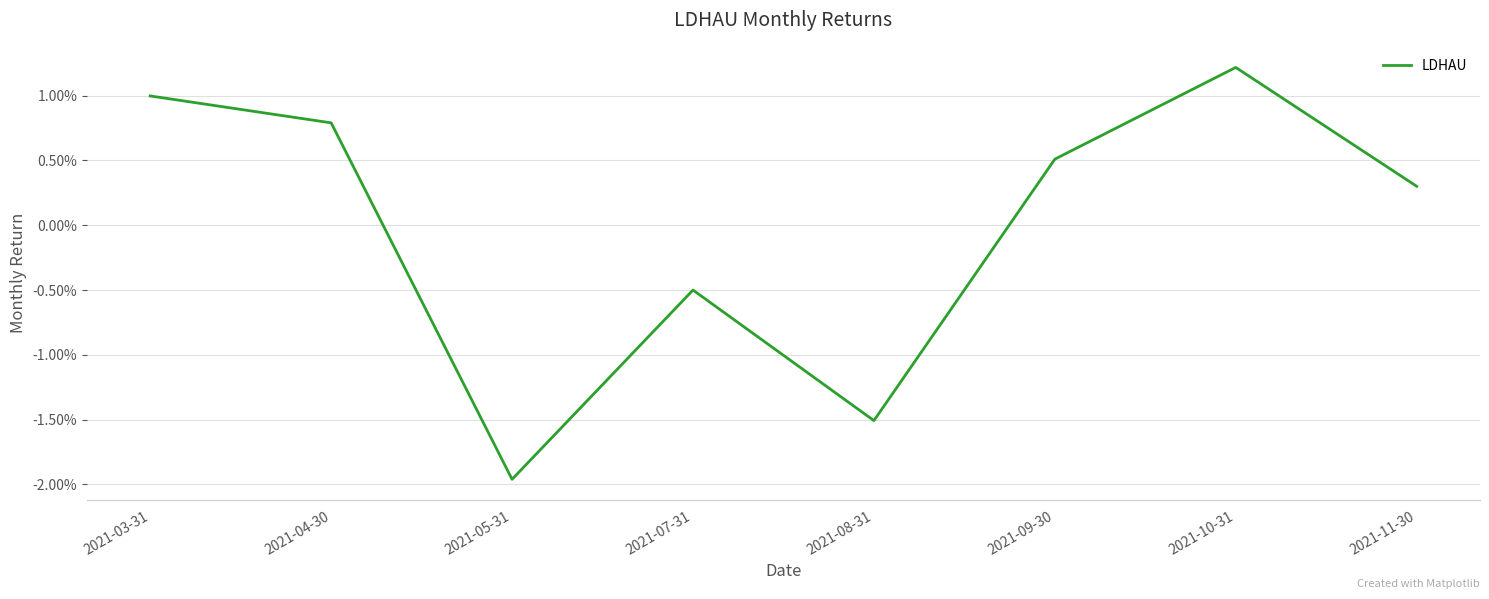

Is this an area chart (filled region under the line)?

No